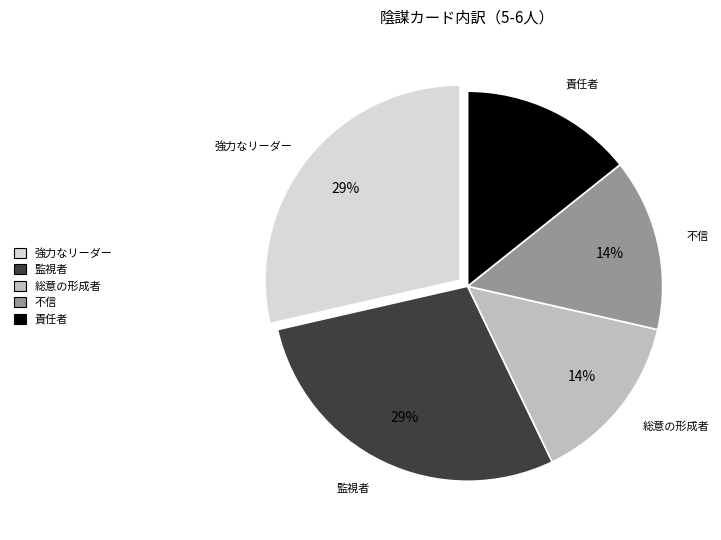

Is there a majority slice in this chart?

No